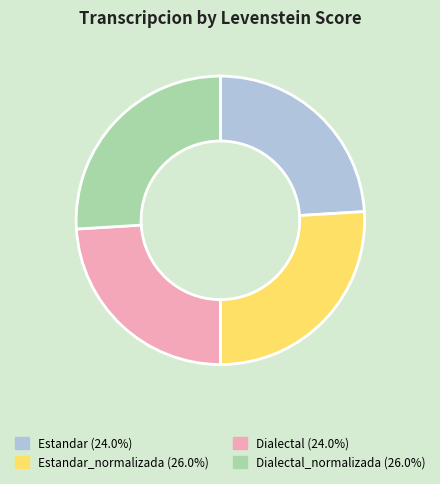

Is there a majority slice in this chart?

No